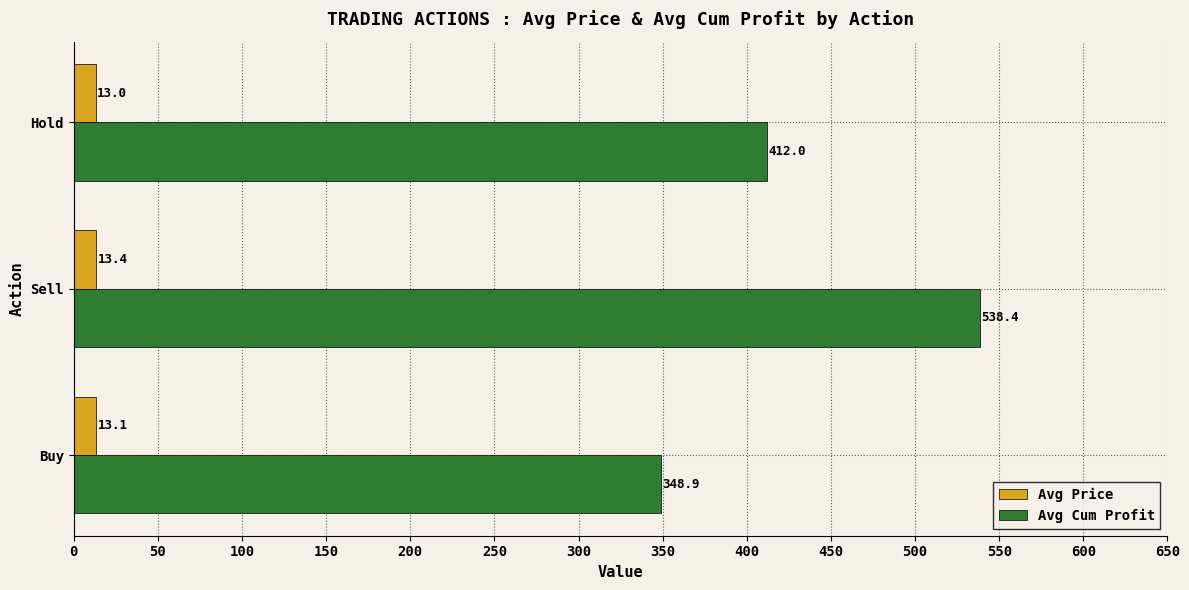

List the series in order of their peak value, highest first.

Avg Cum Profit, Avg Price